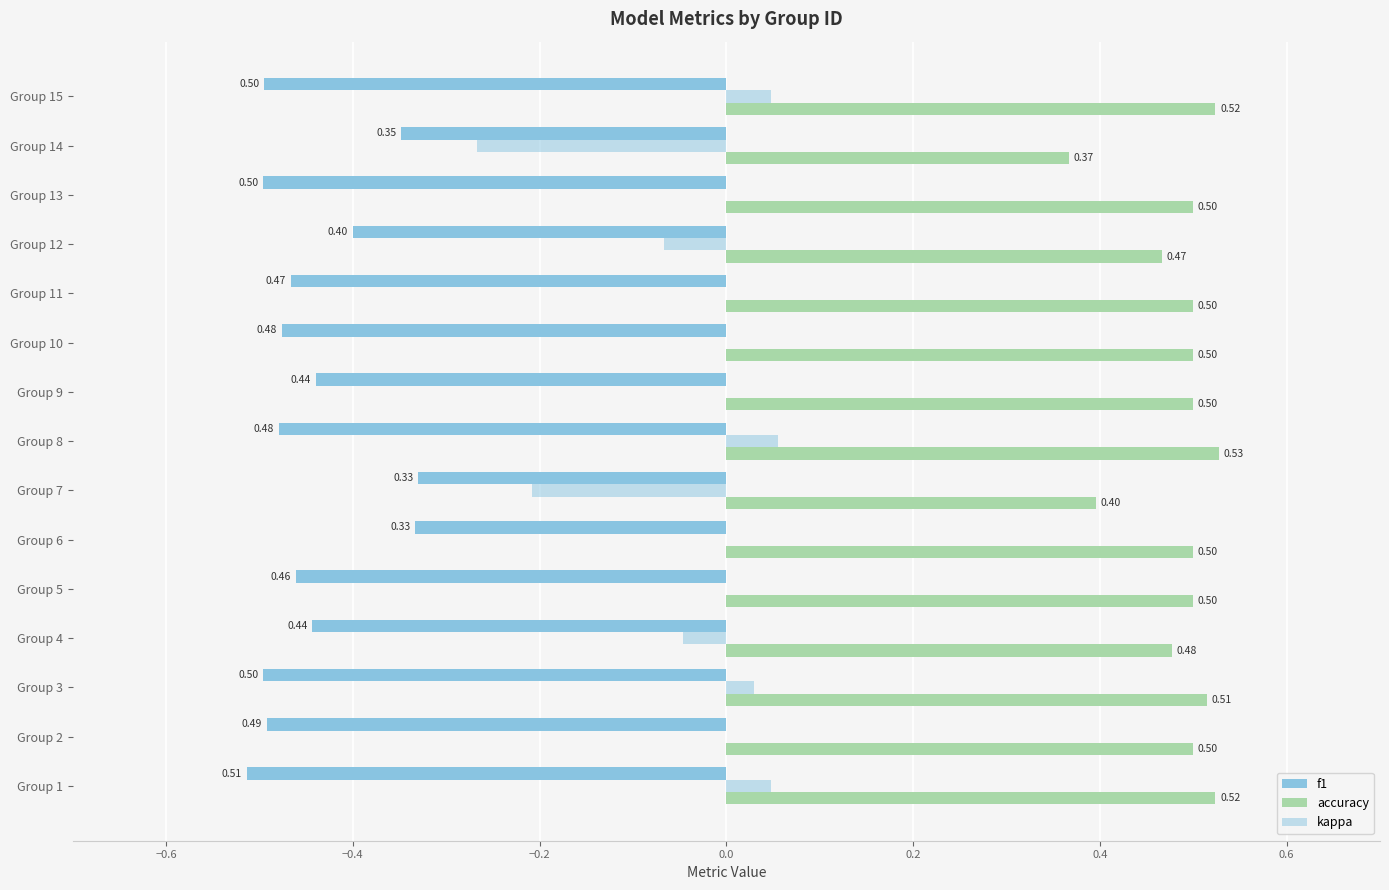

How many categories are shown in the chart?

15